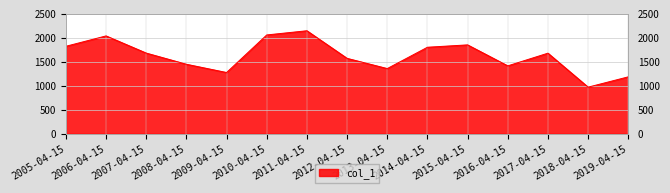

Approximately how many times larger is the value at 2005-04-15 compared to 2014-04-15?

1.0